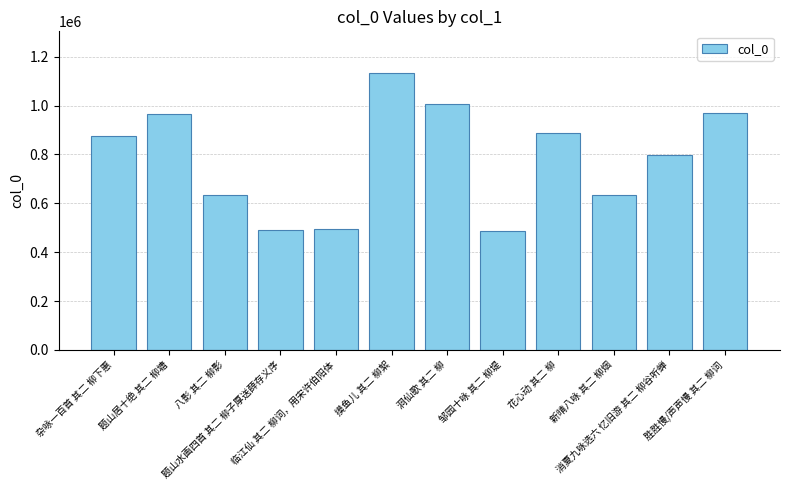

What is the maximum value shown in the chart?

1133579